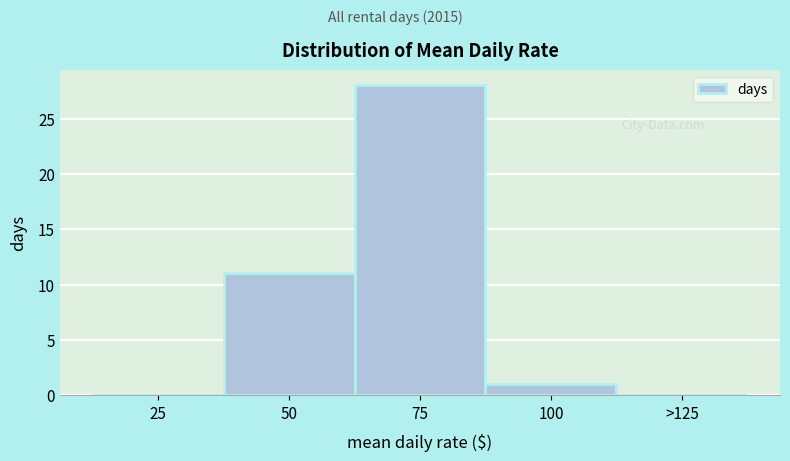

Reading left to right, list all the values displayed in this chart.

25=0	50=11	75=28	100=1	>125=0